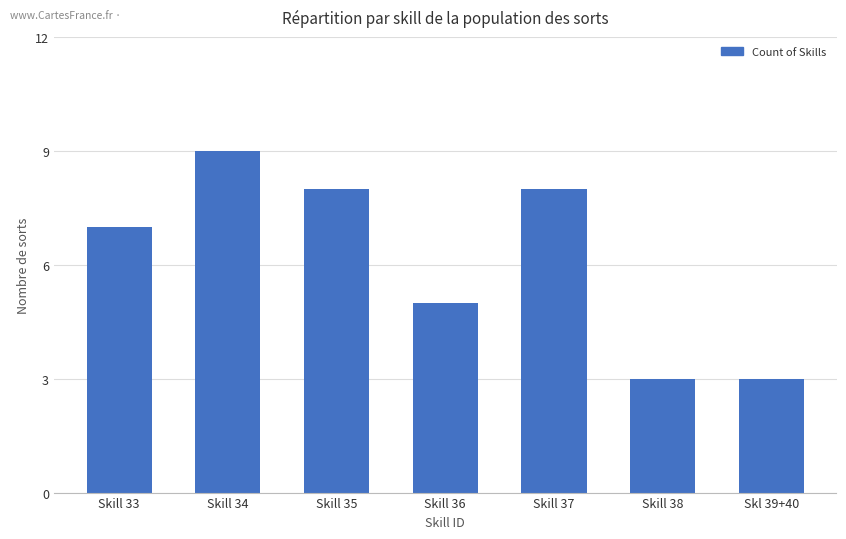

What position from the left is Skill 36?

4